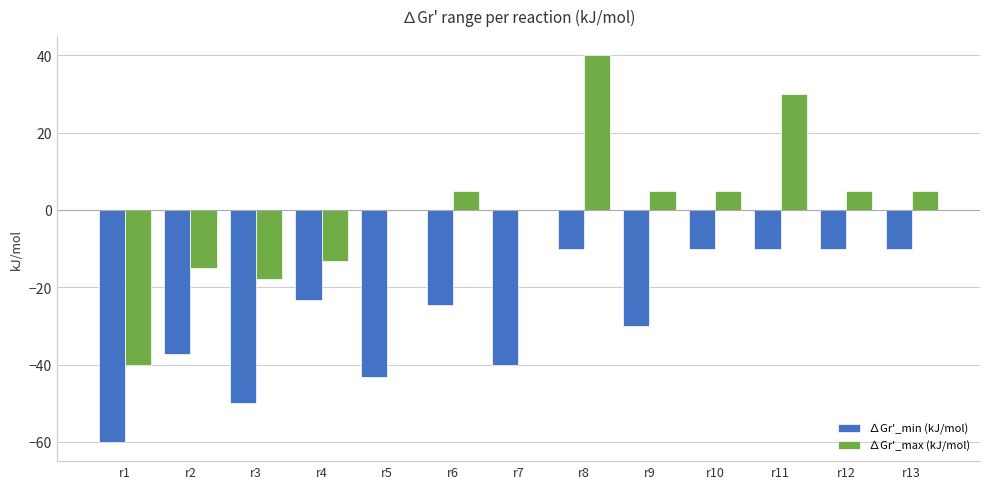

Reading left to right, extract all data points from this chart.

∆Gr'_min (kJ/mol): -60.0	-37.2	-50.0	-23.2	-43.2	-24.6	-40.0	-10.0	-30.0	-10.0	-10.0	-10.0	-10.0
∆Gr'_max (kJ/mol): -40.0	-15.0	-17.8	-13.2	0.0	5.0	0.0	40.0	5.0	5.0	30.0	5.0	5.0